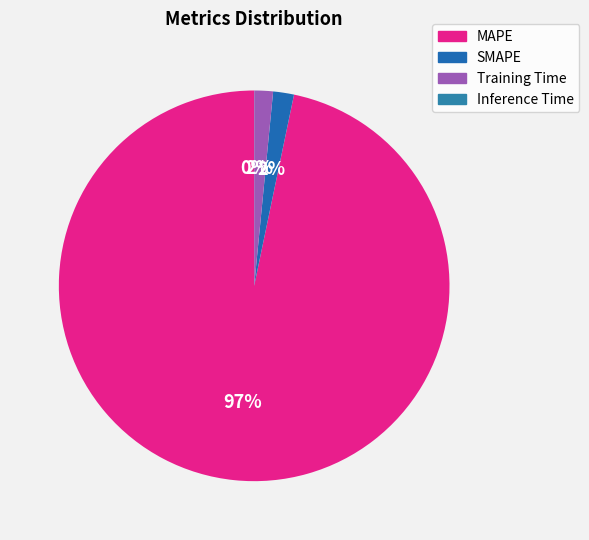

Rank the categories by value from lowest to highest.

Inference Time, Training Time, SMAPE, MAPE